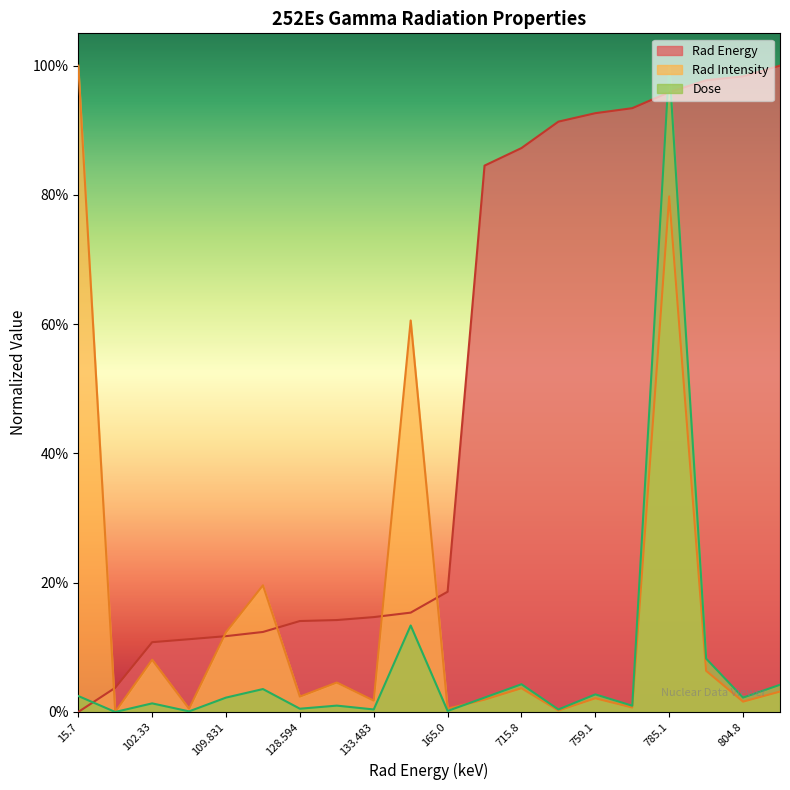

What is the greatest value displayed?

1.0